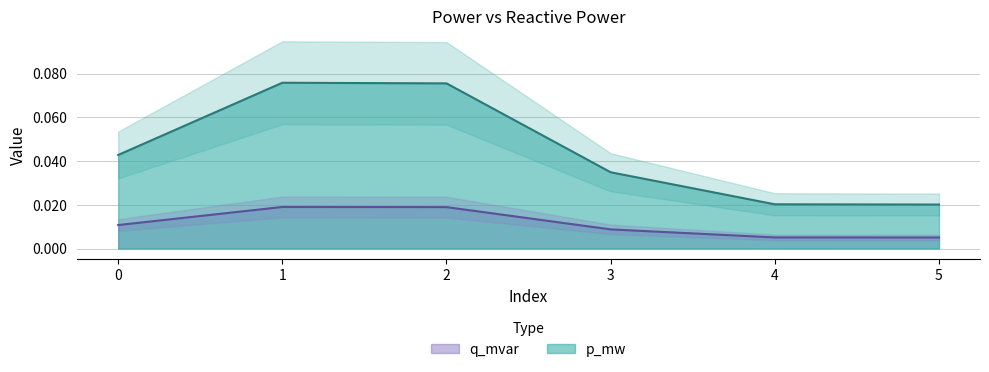

True or false: q_mvar and p_mw cross at least once.

False